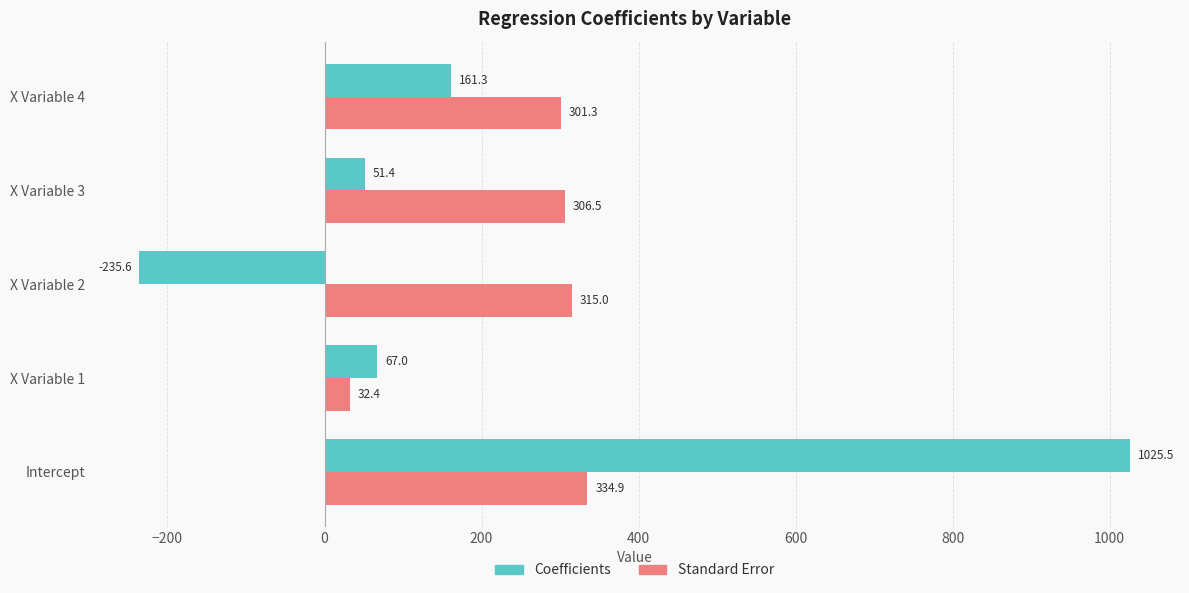

At which category is the sum across all series the highest?

Intercept